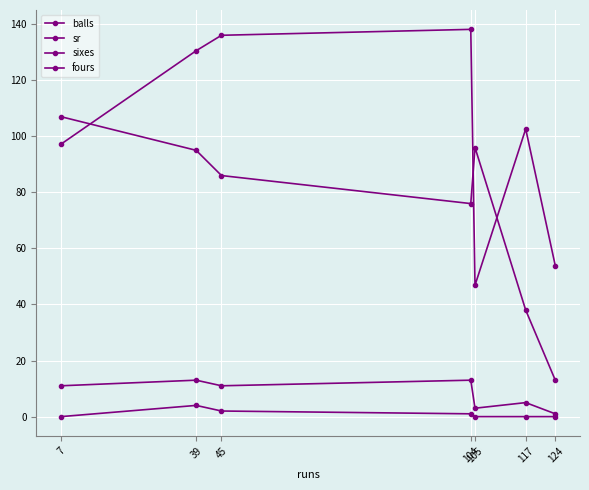

What is the sum of the sr values at 105 and 104?

185.0